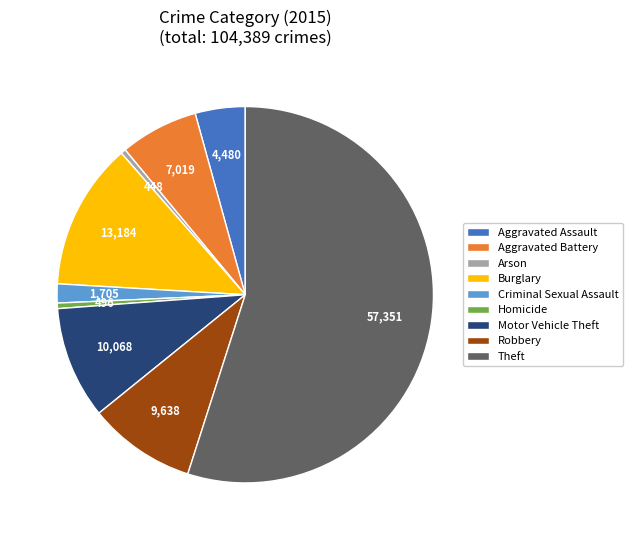

Which category has the biggest portion of the pie?

Theft